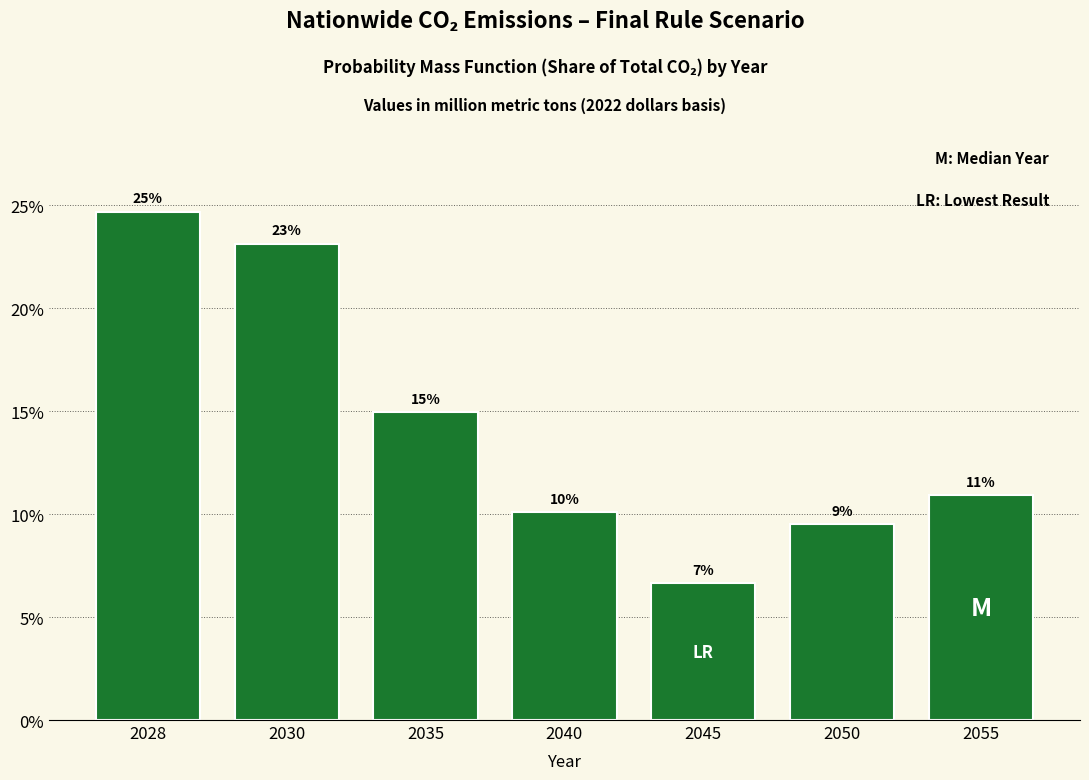

Are the bars horizontal?

No